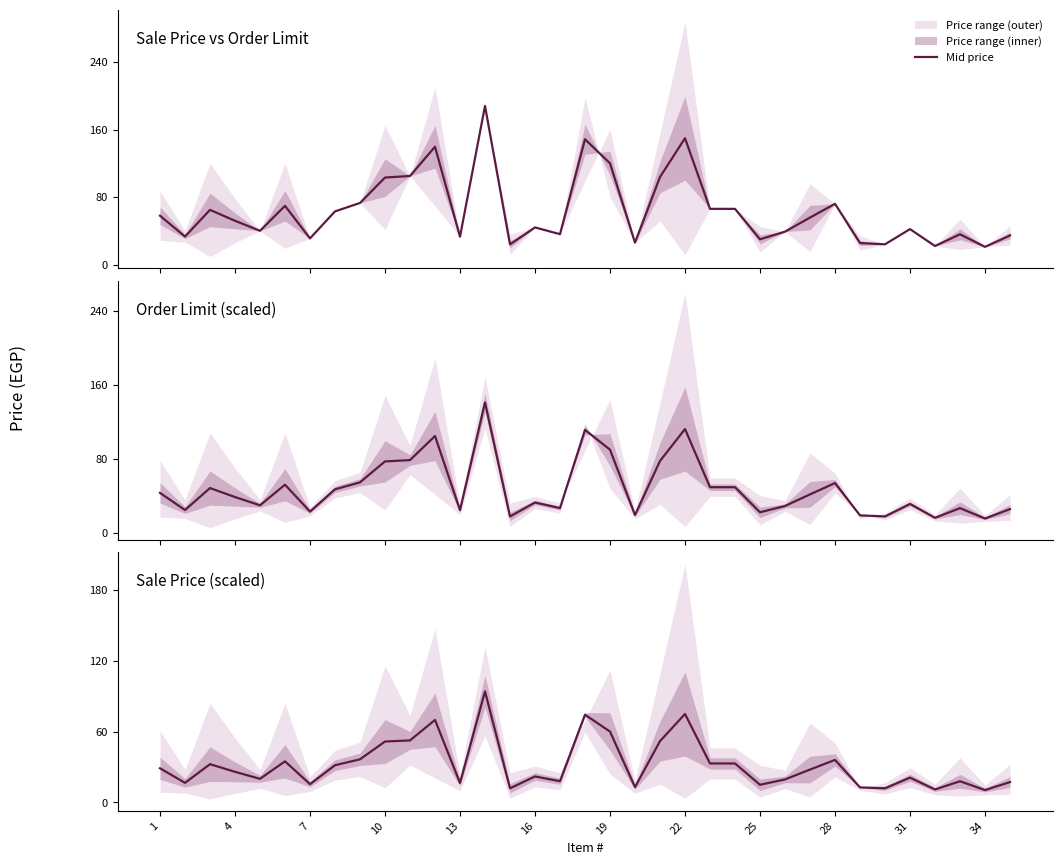

At which category does the chart reach its minimum across all series?

34